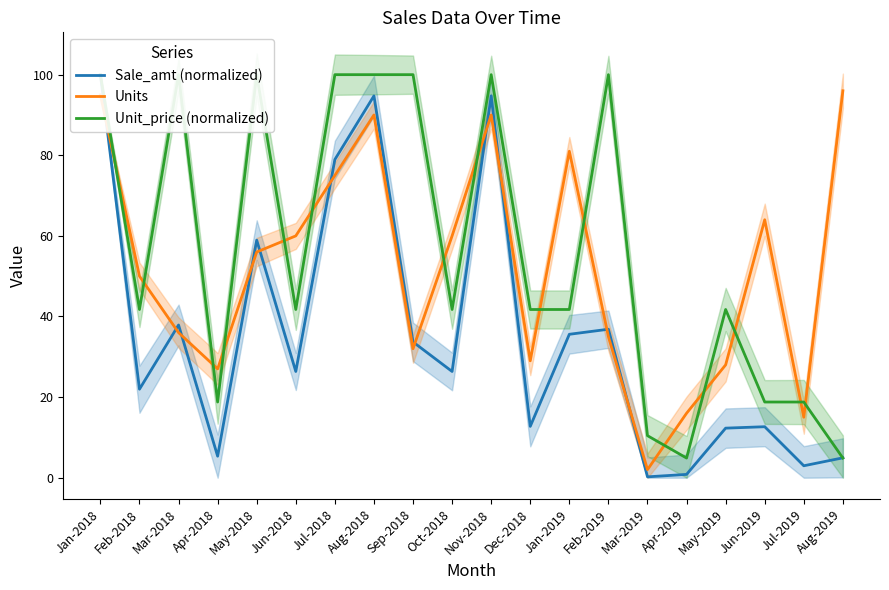

What is the sum of the Units values at May-2019 and Jun-2018?

88